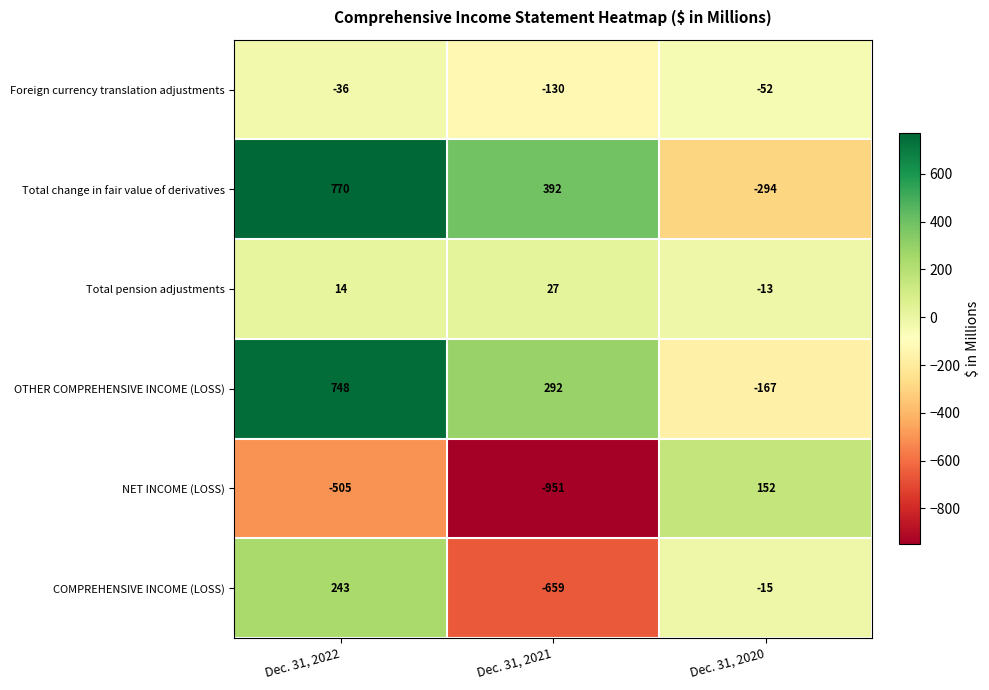

What is the difference between the COMPREHENSIVE INCOME (LOSS) values at Dec. 31, 2022 and Dec. 31, 2021?

902